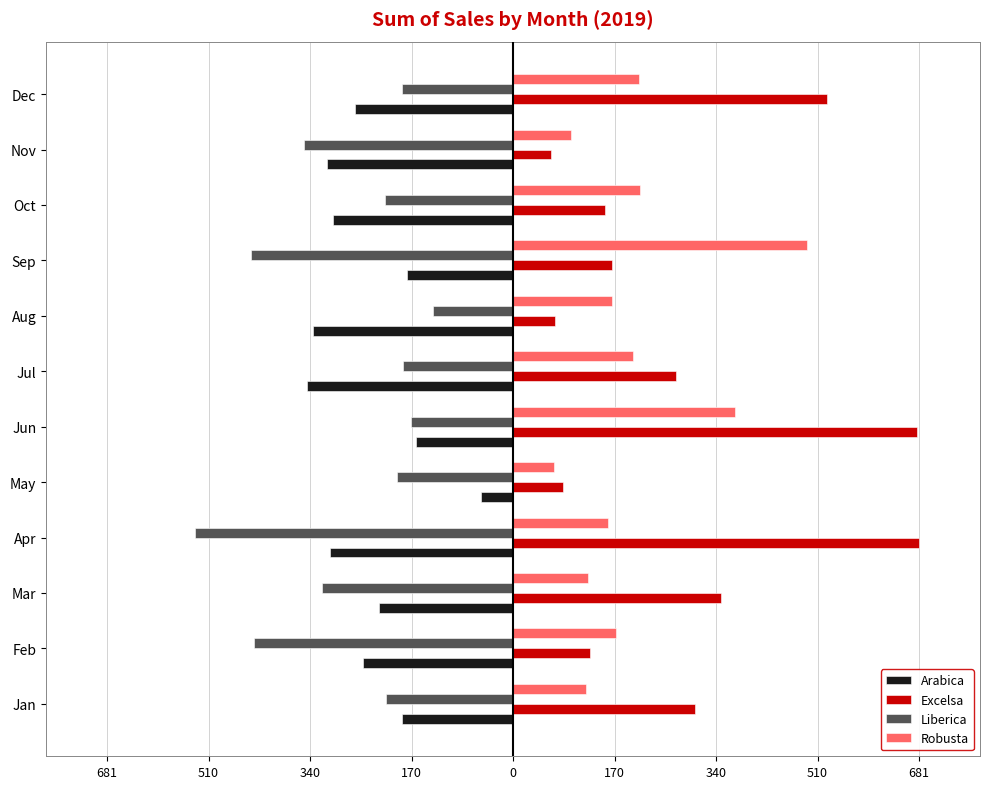

What are all the series names shown in the legend?

Arabica, Excelsa, Liberica, Robusta